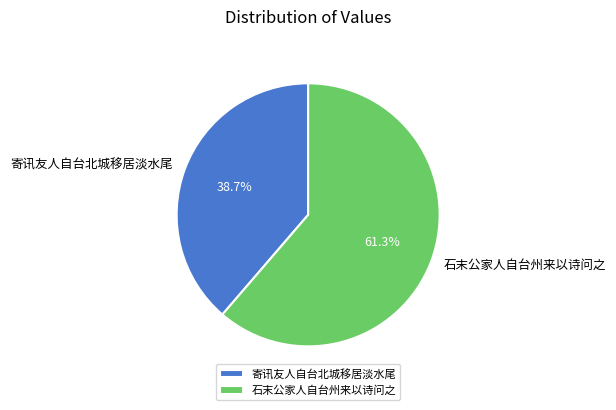

What percentage is NOT represented by 寄讯友人自台北城移居淡水尾?

61.3%